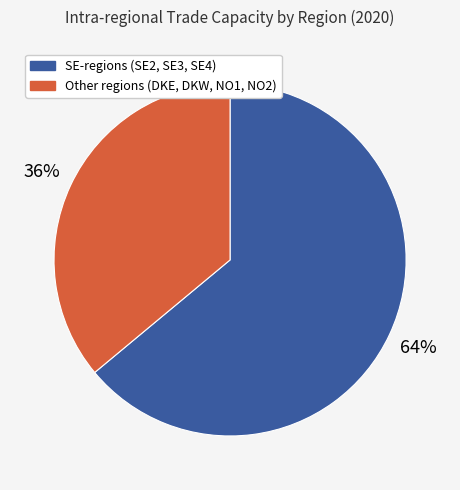

Does any single category account for the majority?

Yes